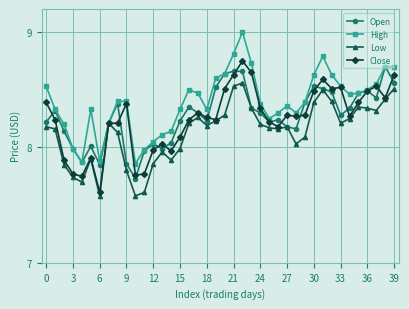

What is the difference between the maximum and minimum values in the Low series?

1.0